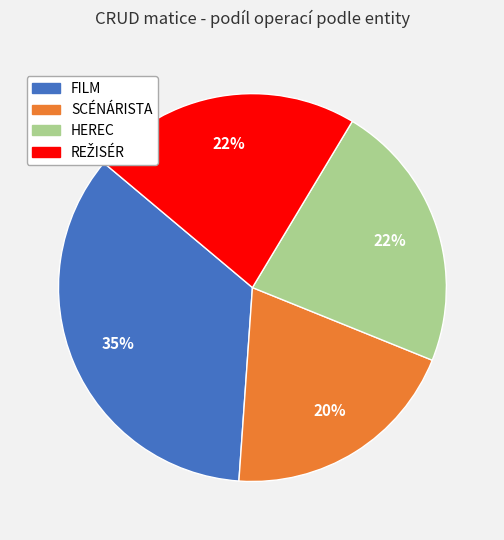

What is the smallest slice in the pie chart?

SCÉNÁRISTA